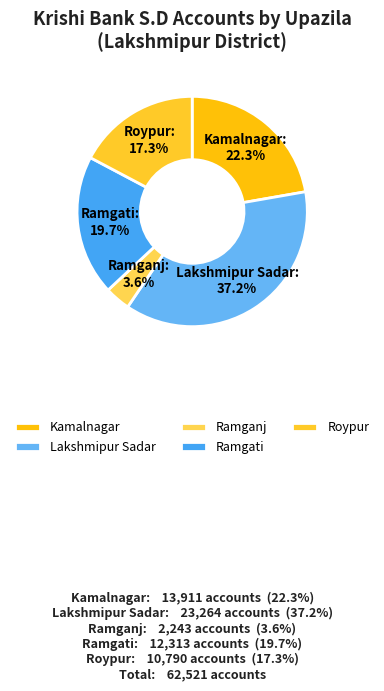

Which has a higher value, Roypur or Kamalnagar?

Kamalnagar